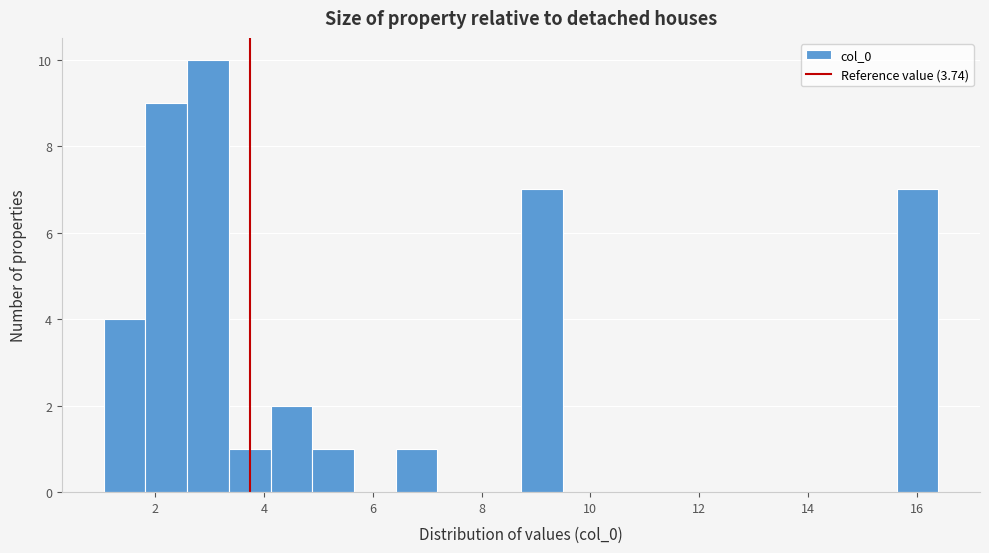

Around what value on the x-axis is the tallest bar? Give the approximate position of its centre, as read against the axis.

3.0